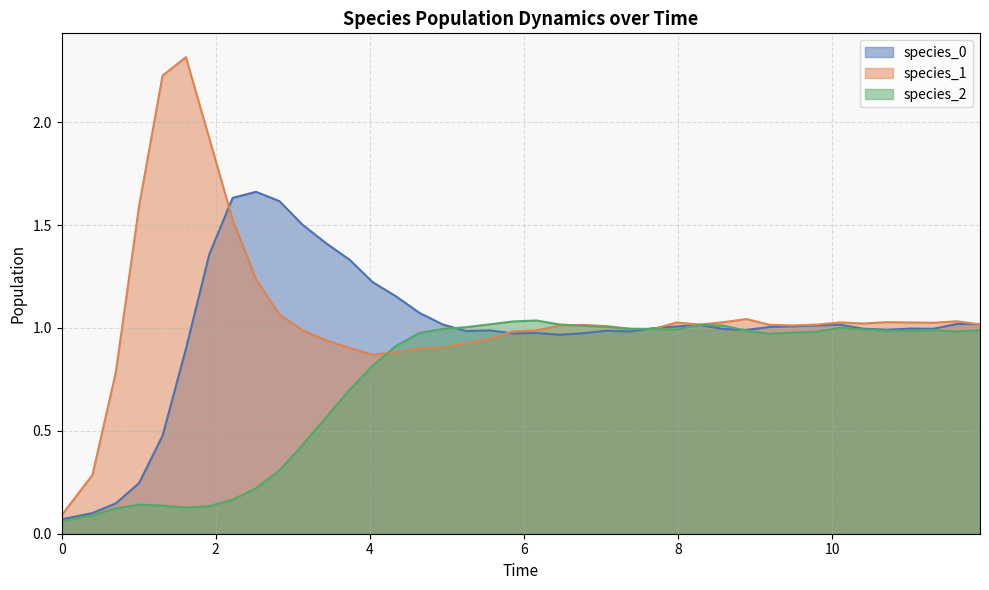

List the series in order of their overall mean, lowest first.

species_2, species_0, species_1